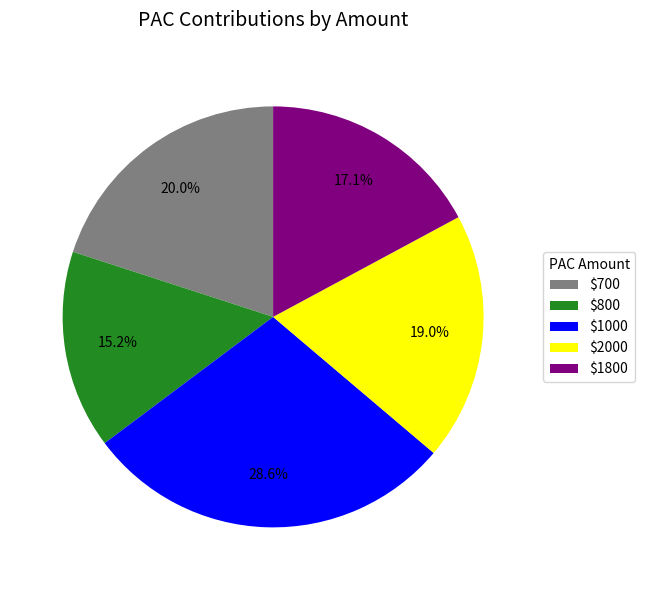

Rank the categories by value from highest to lowest.

$1000, $700, $2000, $1800, $800